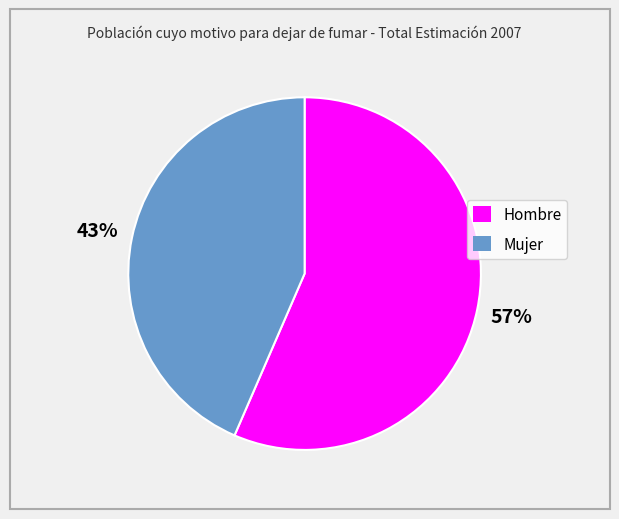

Is it true that Hombre is 57% of the pie?

True